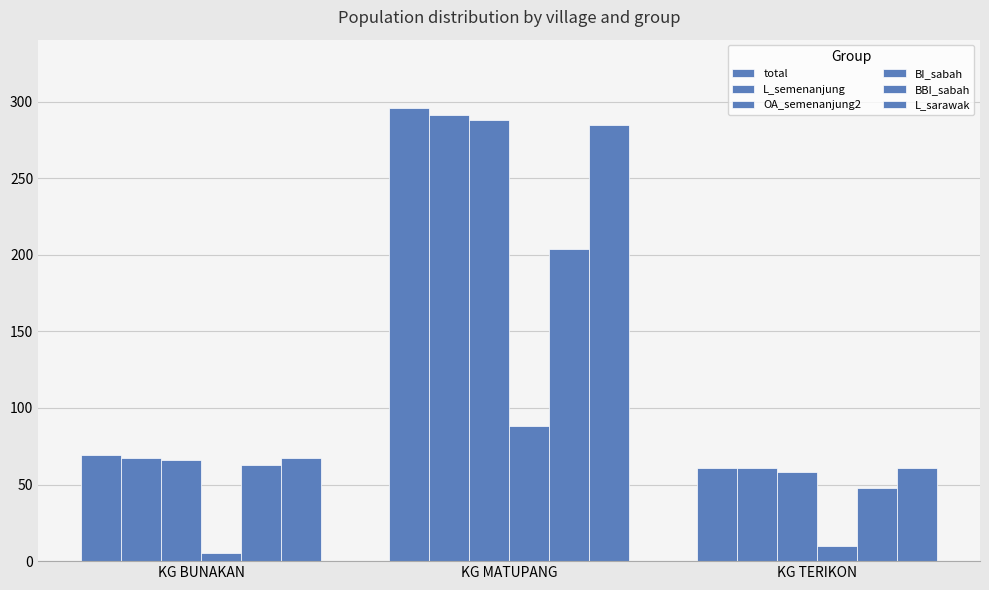

At which category is the sum across all series the highest?

KG MATUPANG